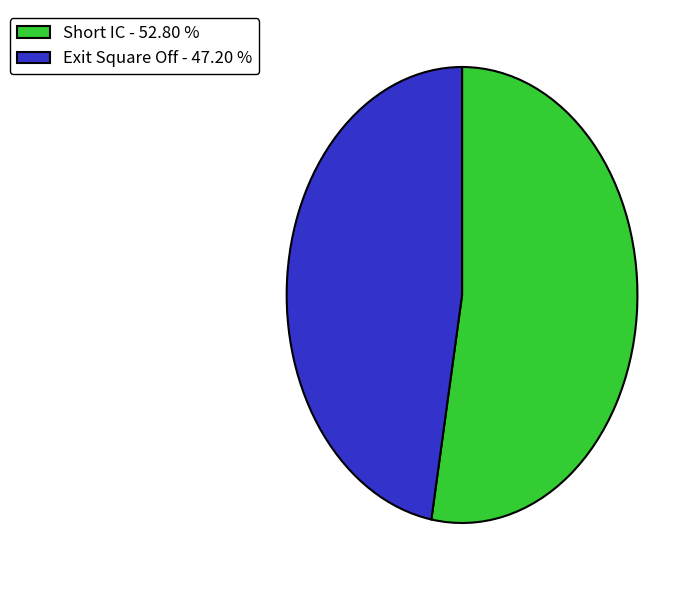

What is the largest slice in the pie chart?

Short IC